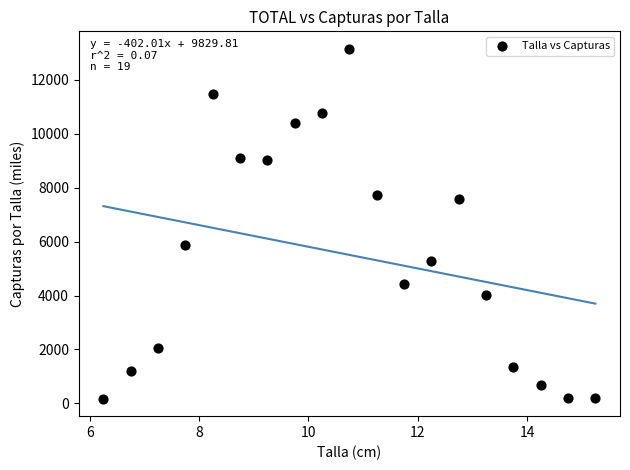

What is the range of Y values (max minus min)?

12983.1